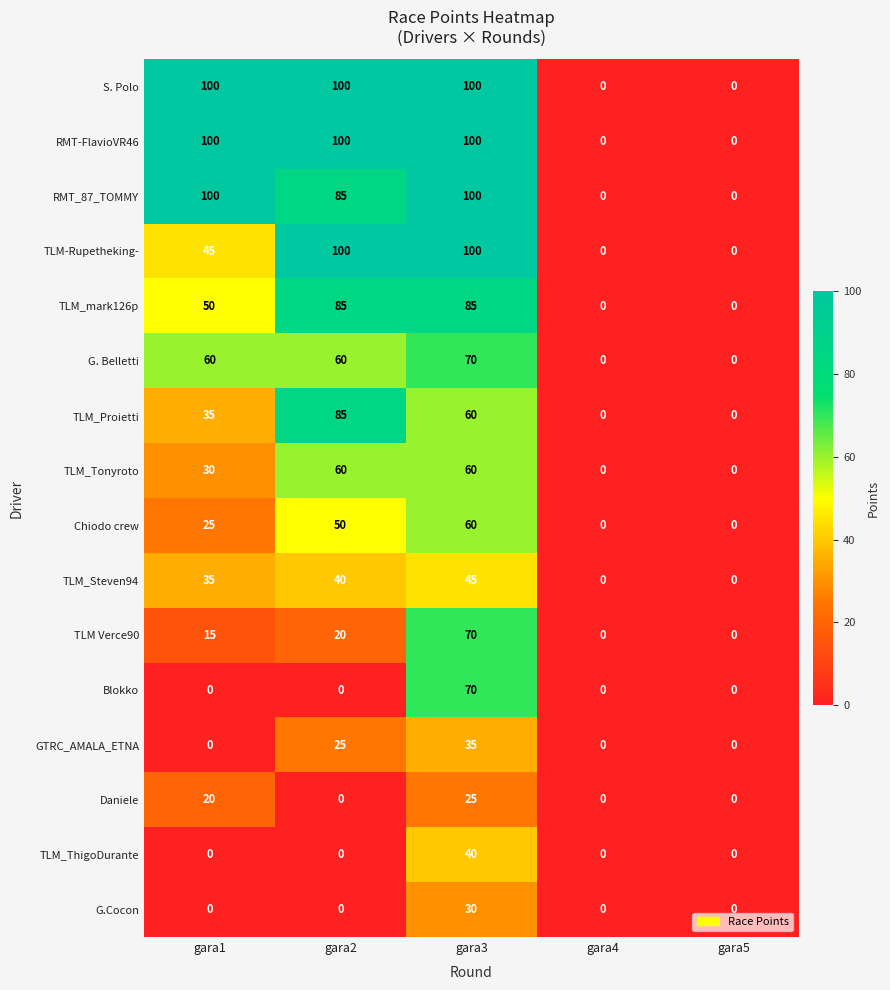

How many data points does each series have?

5